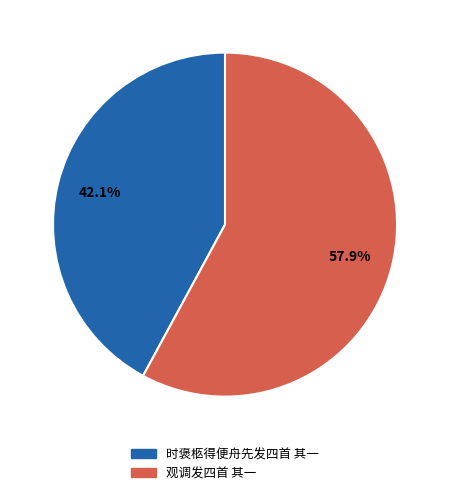

True or false: 时褒柩得便舟先发四首 其一 accounts for 29% of the total.

False